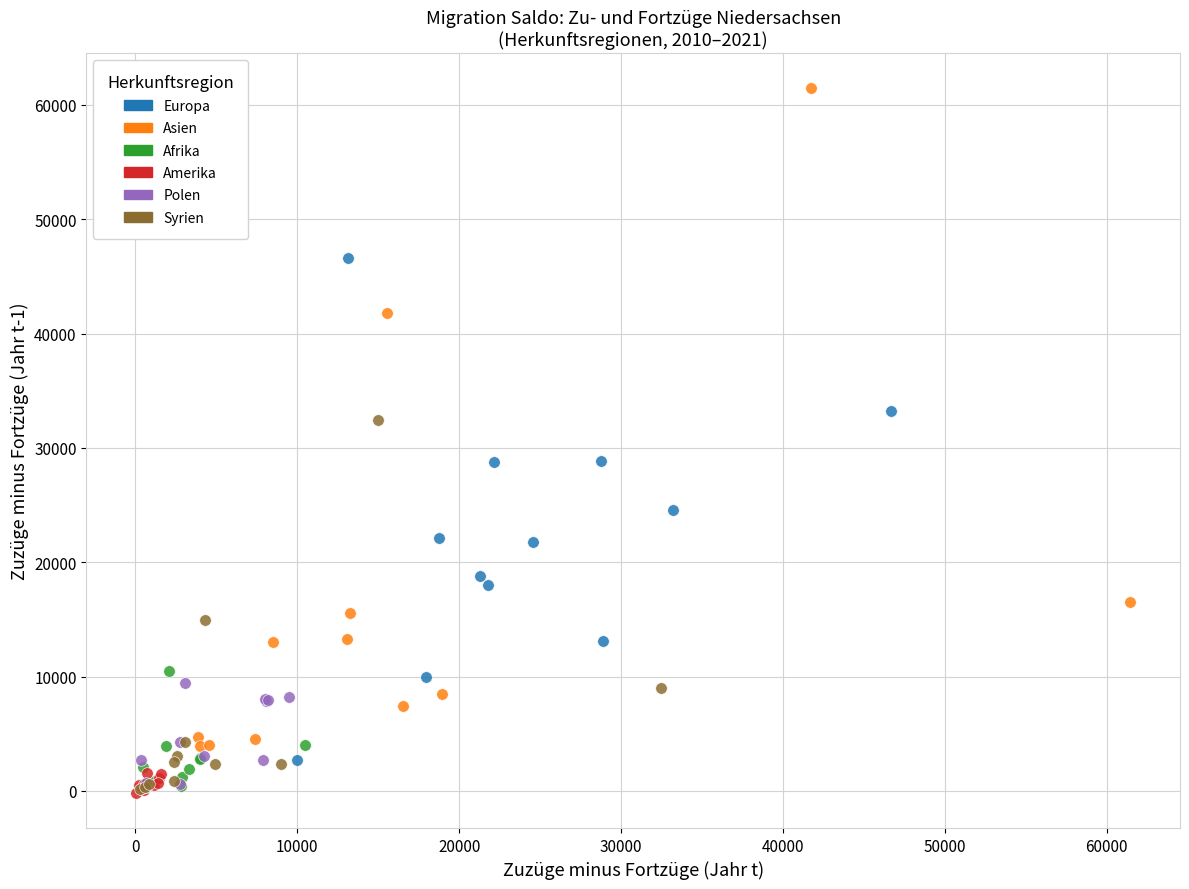

Which series has the largest Y range (max minus min)?

Asien